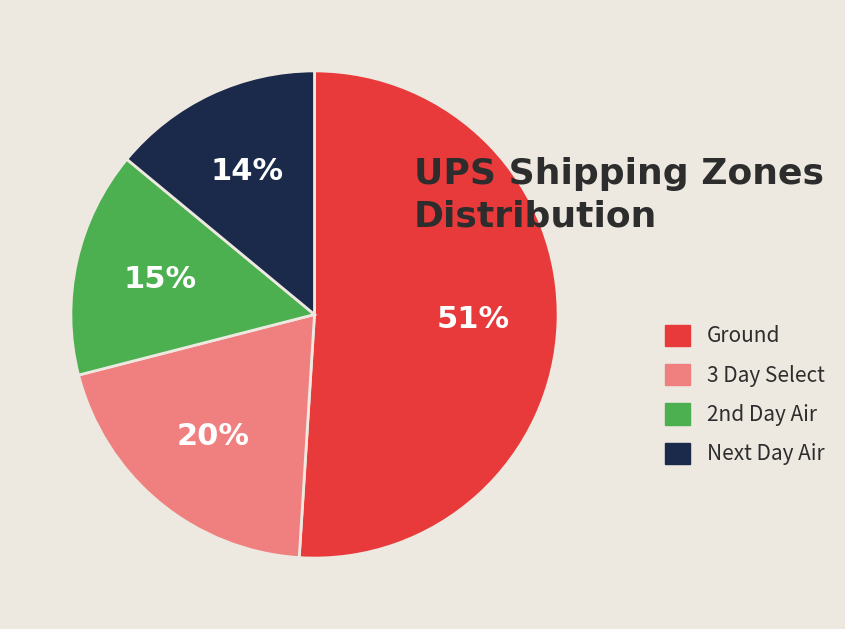

Is it true that 3 Day Select is 20% of the pie?

True